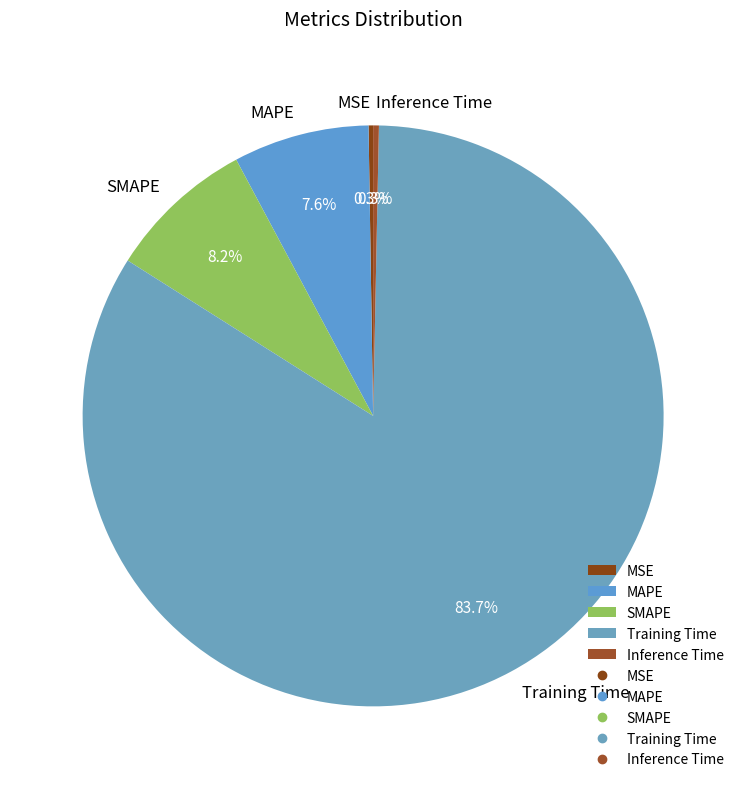

Which category has the biggest portion of the pie?

Training Time